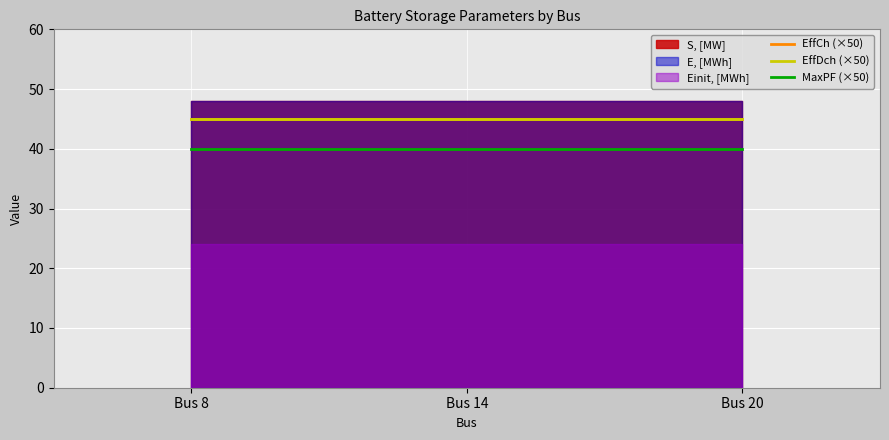

The EffCh (×50) series shows 14 at Bus 14. True or false?

False